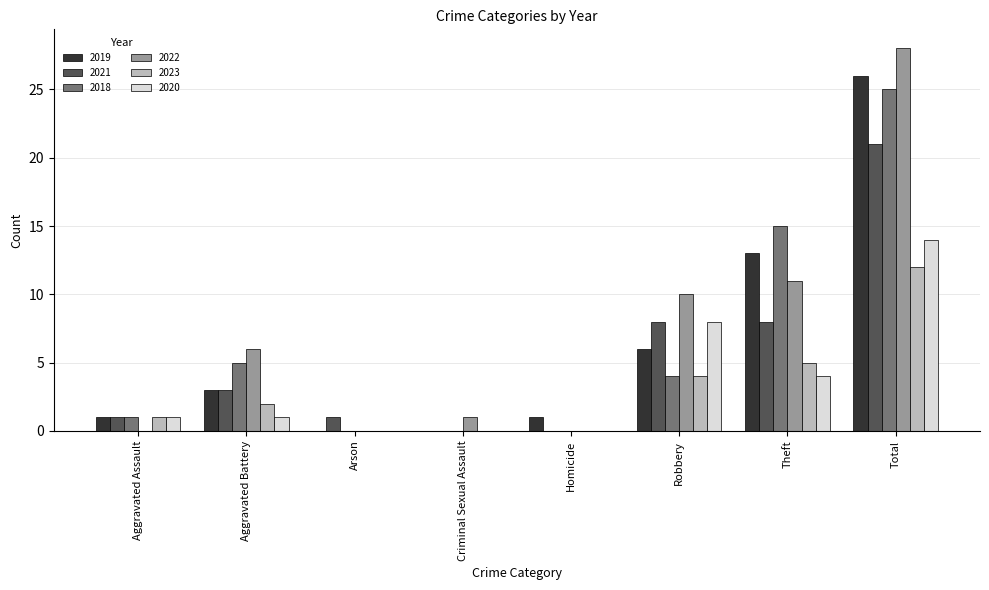

Is it true that 2018 equals 8 at Aggravated Battery?

False